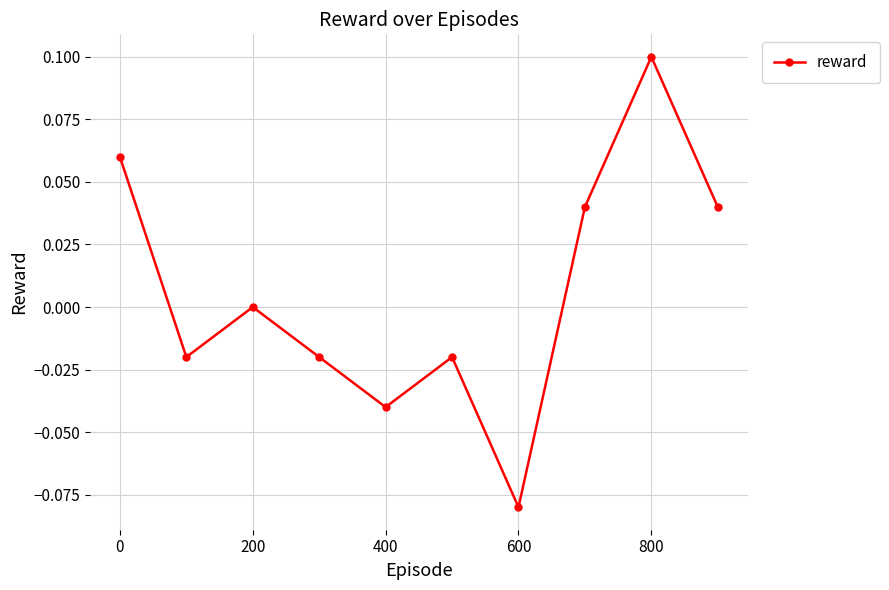

How many interior local peaks (higher than both neighbors) does the data have?

3